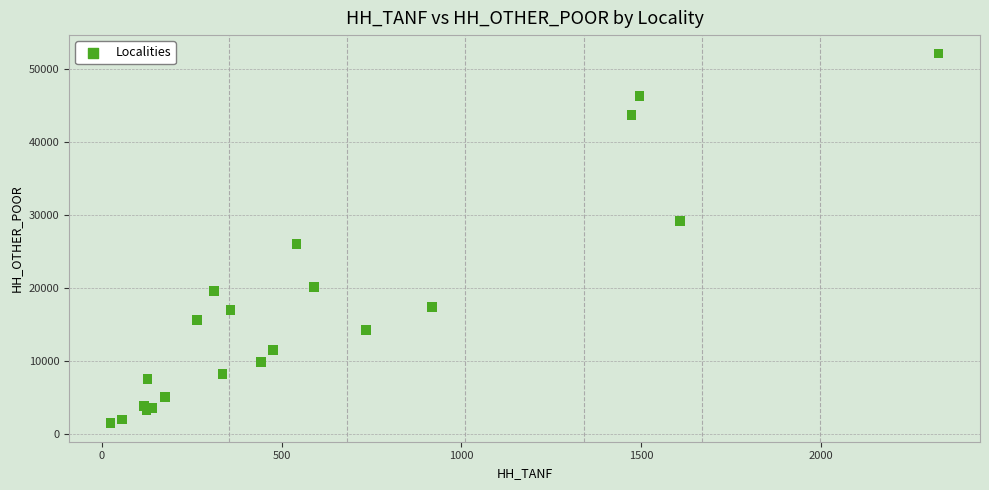

What Y value in the scatter plot is closest to 26830?

26106